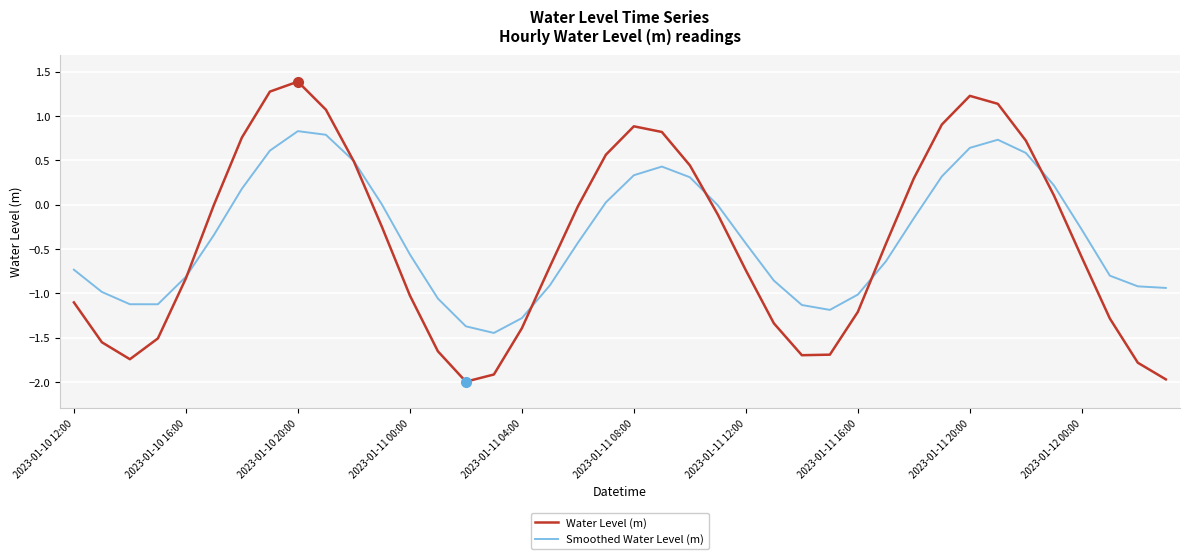

What is the maximum value for Water Level (m)?

1.4